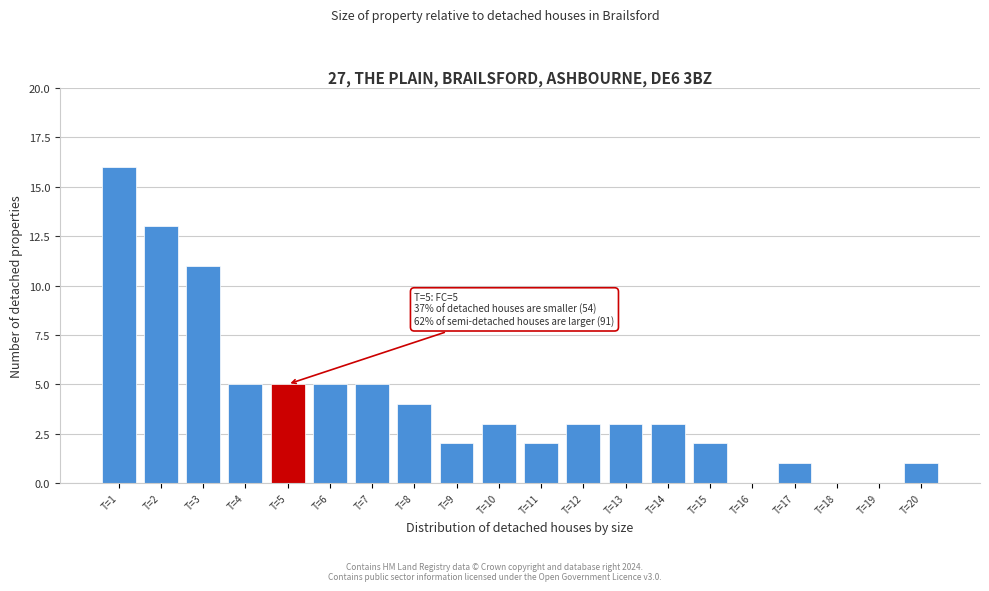

Reading left to right, list all the values displayed in this chart.

T=1=16	T=2=13	T=3=11	T=4=5	T=5=5	T=6=5	T=7=5	T=8=4	T=9=2	T=10=3	T=11=2	T=12=3	T=13=3	T=14=3	T=15=2	T=16=0	T=17=1	T=18=0	T=19=0	T=20=1